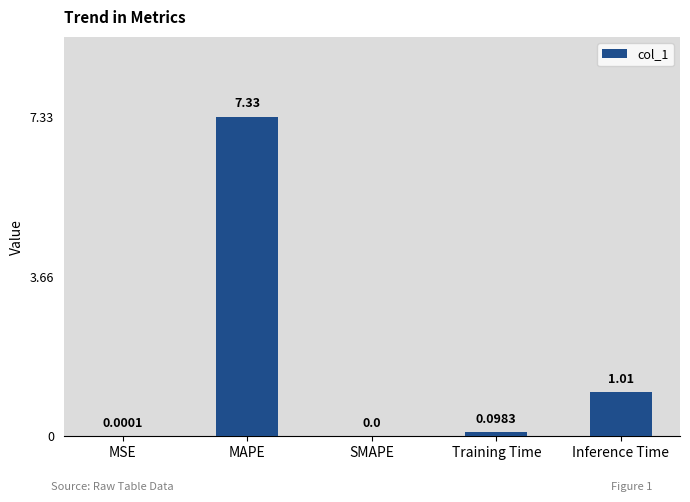

At which label is the value closest to 3?

Inference Time